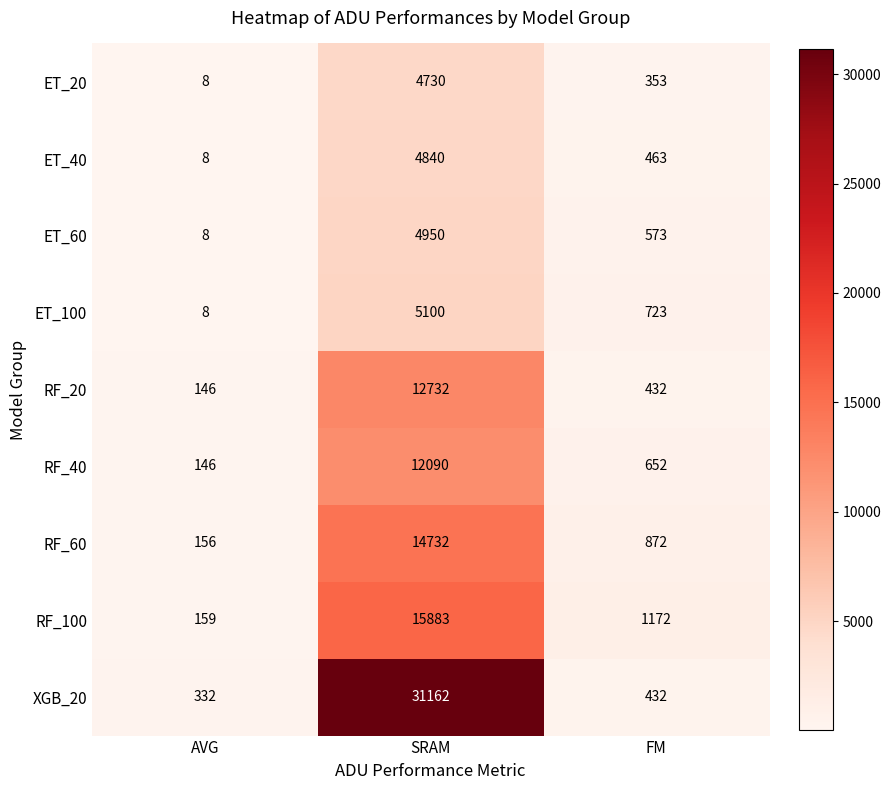

List the labels in order of RF_20 value, smallest first.

AVG, FM, SRAM